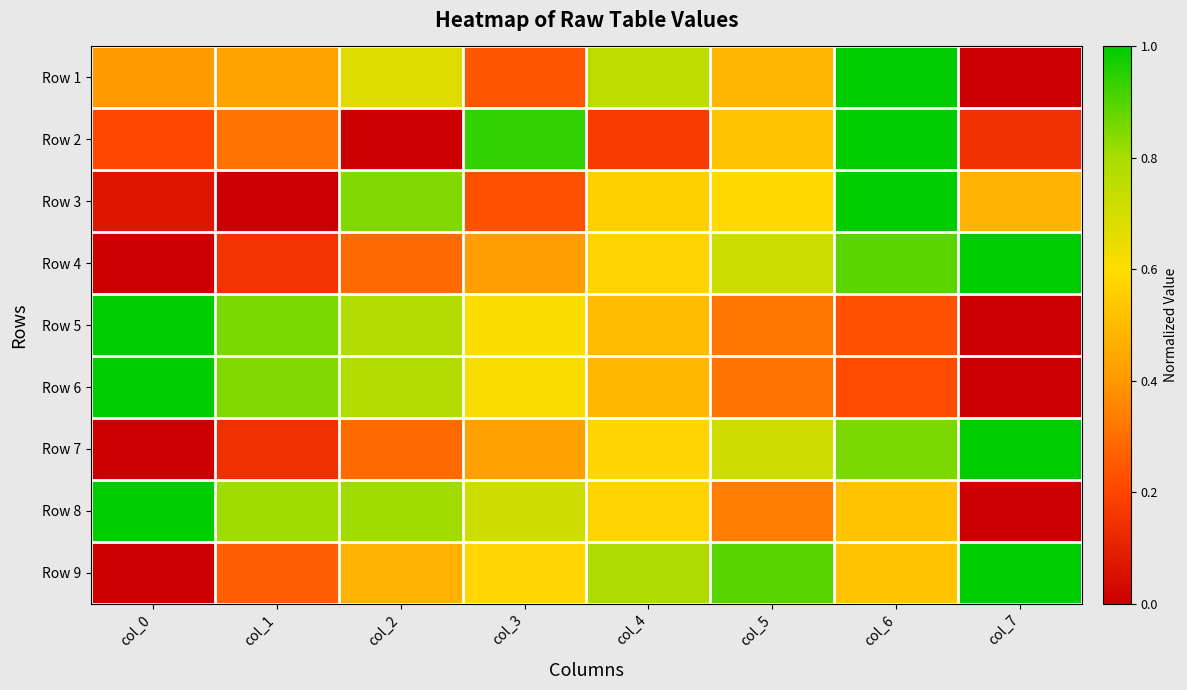

Rank the series at col_1 from lowest to highest value.

Row 3, Row 7, Row 4, Row 9, Row 2, Row 1, Row 8, Row 6, Row 5